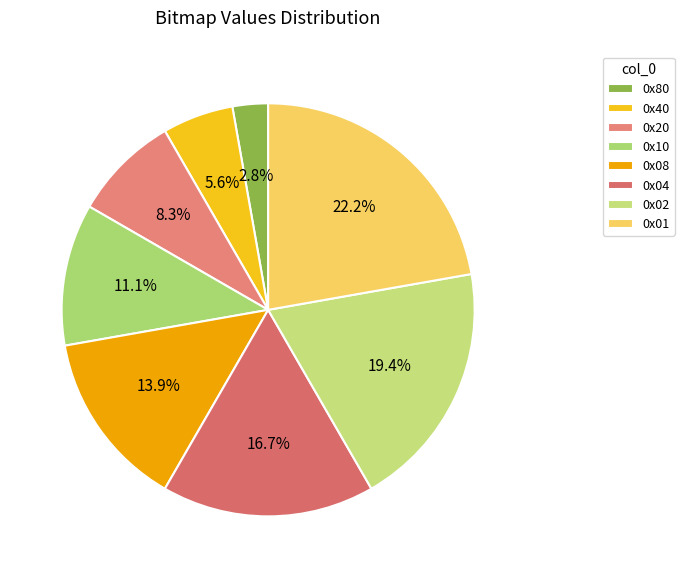

To the nearest percent, what is the difference between the 0x08 and 0x02 slice percentages?

6%